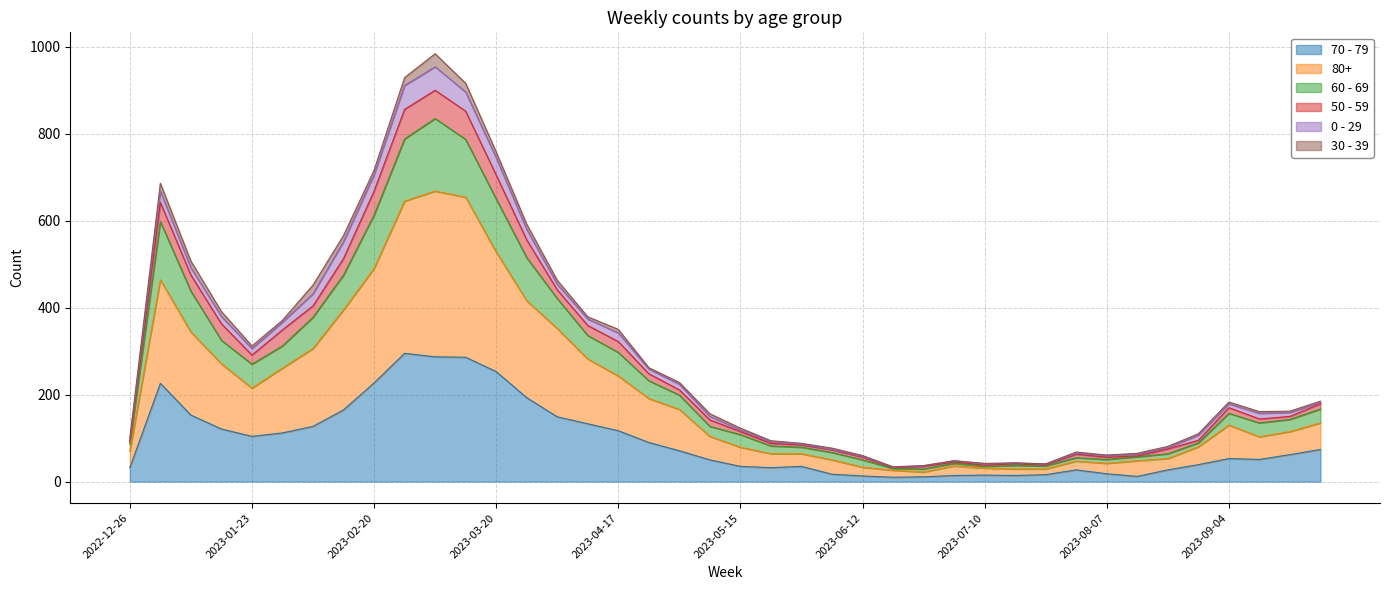

The value of 80+ at 2023-04-03 is 573. True or false?

False